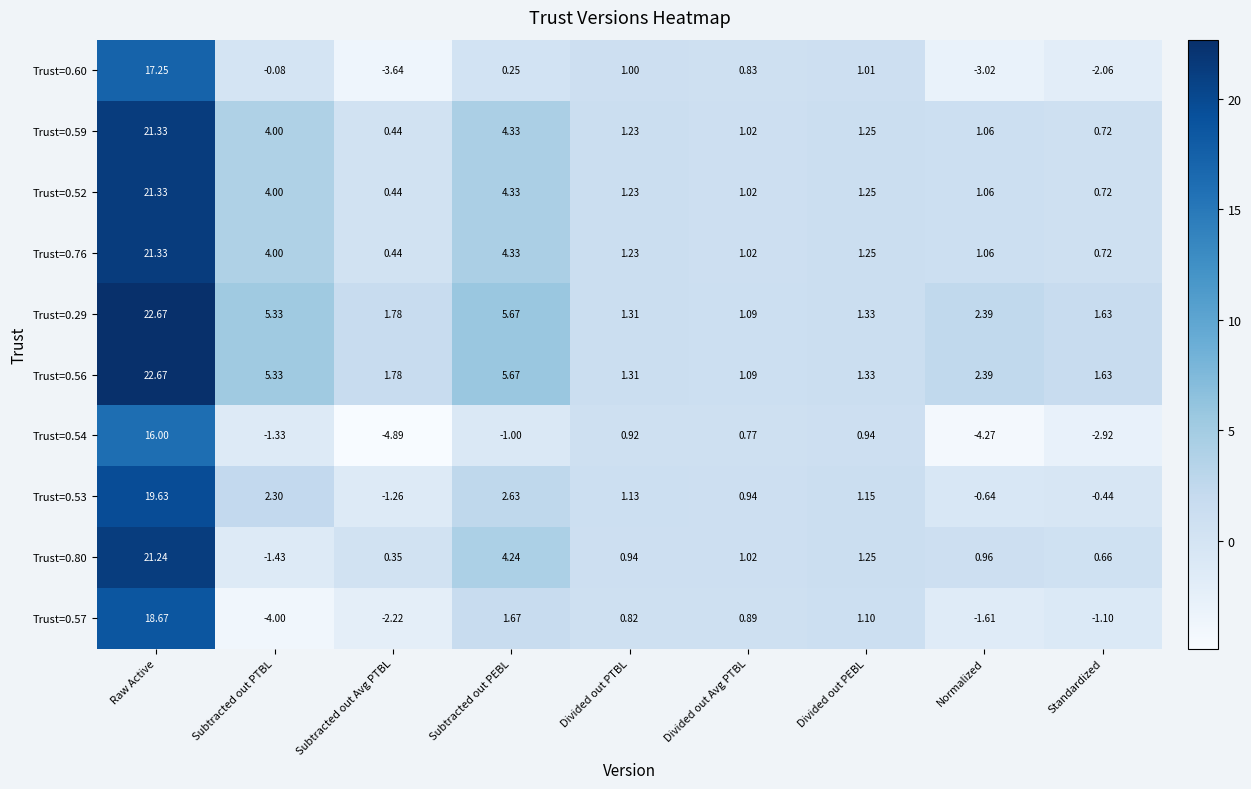

At which category is the sum across all series the highest?

Raw Active